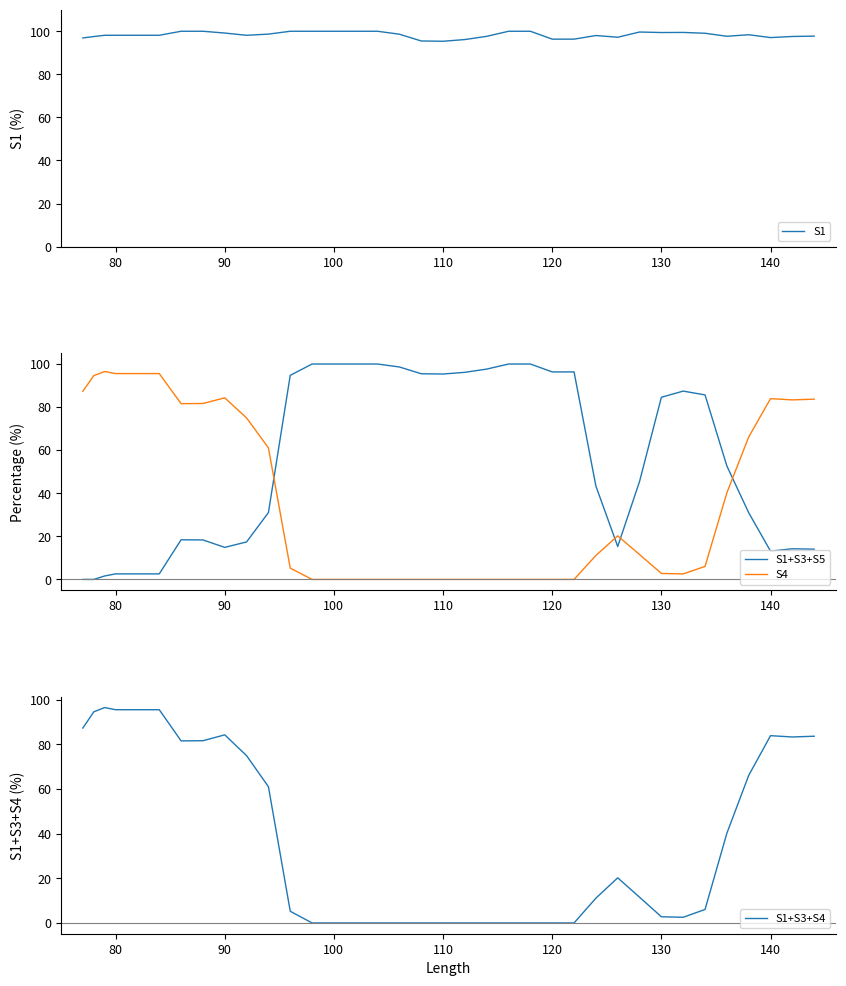

What is the sum of all S1 values?

3736.5